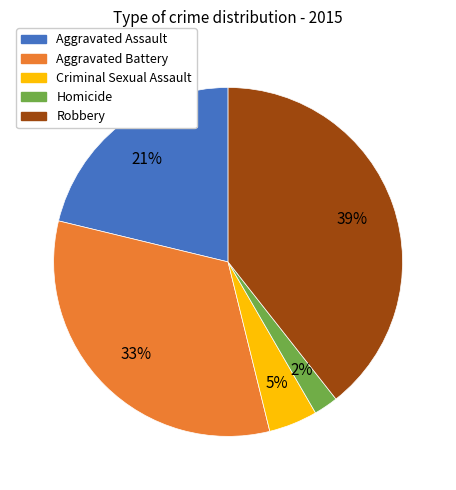

To the nearest percent, what is the difference between the largest and smallest slice percentages?

37%